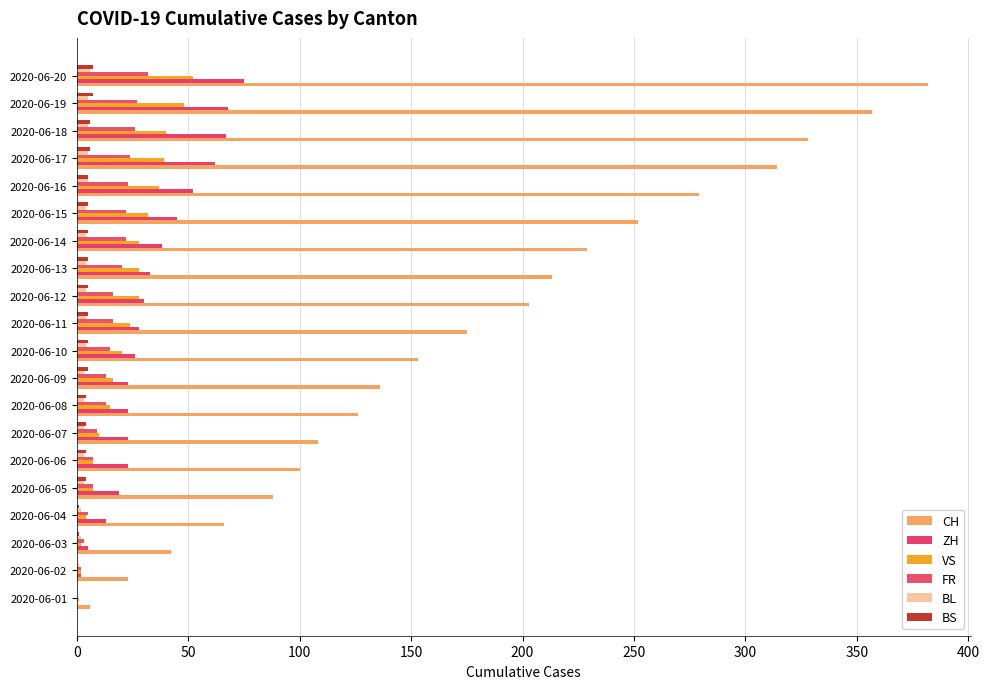

What is the sum of all CH values?

3580